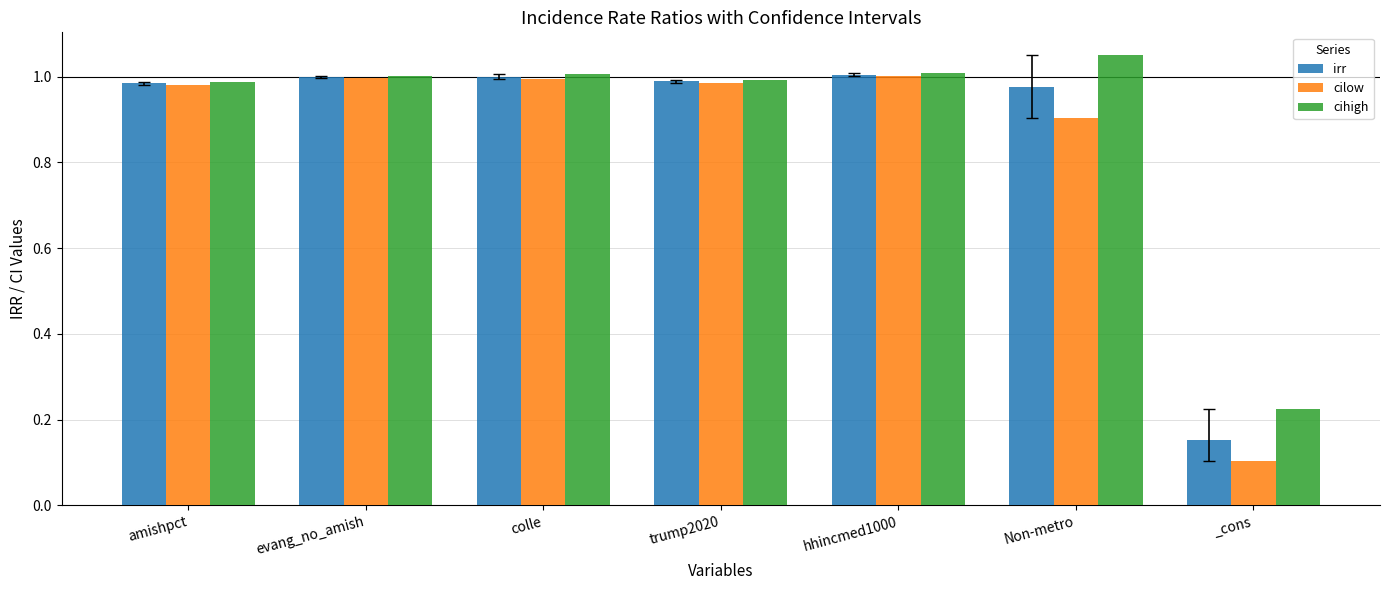

List the series in order of their overall mean, highest first.

cihigh, irr, cilow